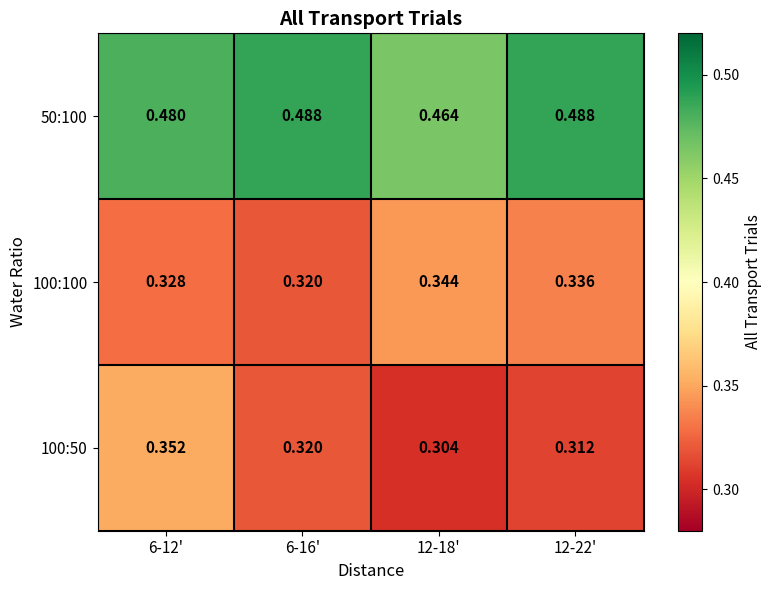

Is the value of 100:50 at 12-18' greater than the value of 100:100 at 6-16'?

No